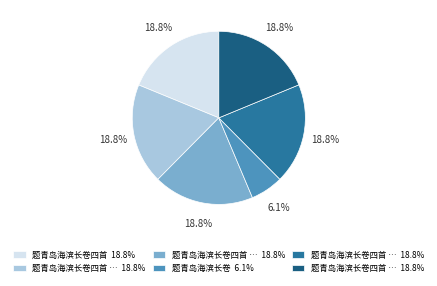

Does any single category account for the majority?

No